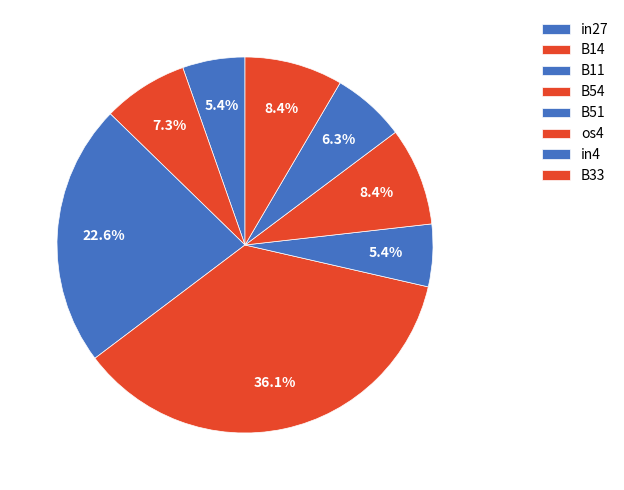

Which category has the biggest portion of the pie?

B54